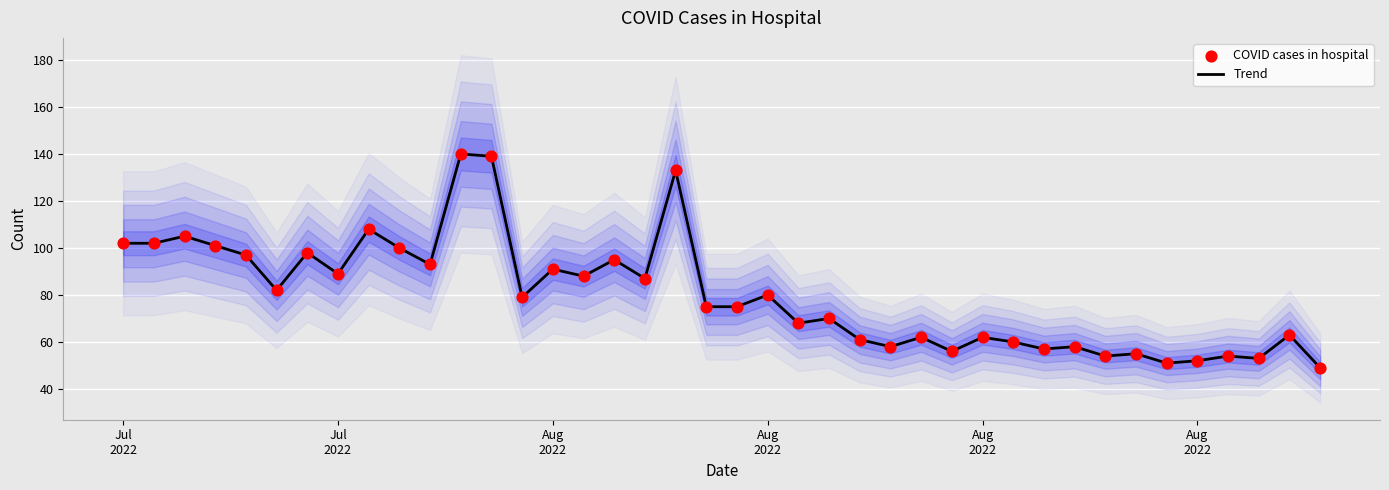

What are all the series names shown in the legend?

Trend, COVID cases in hospital